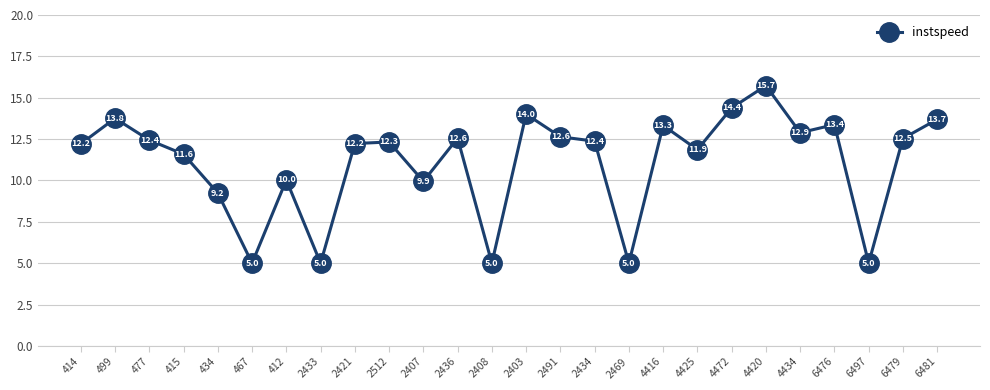

Reading left to right, what are all the values shown in this chart?

12.2	13.8	12.4	11.6	9.2	5.0	10.0	5.0	12.2	12.3	9.9	12.6	5.0	14.0	12.6	12.4	5.0	13.3	11.9	14.4	15.7	12.9	13.4	5.0	12.5	13.7